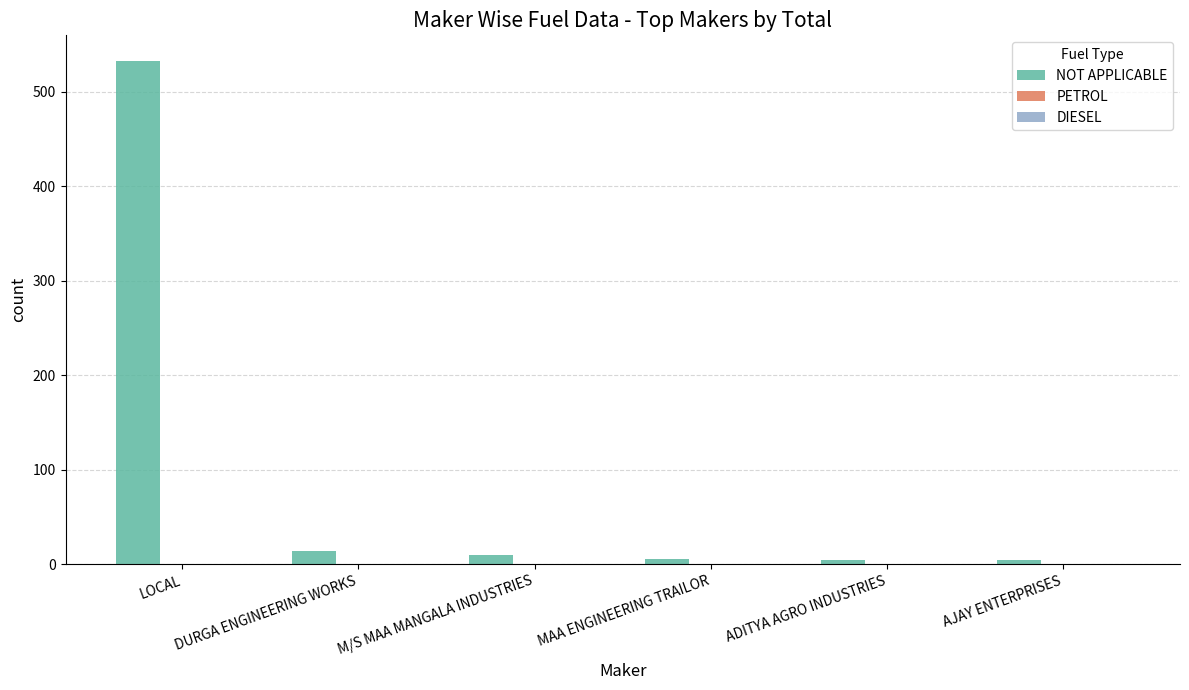

Are the bars horizontal?

No